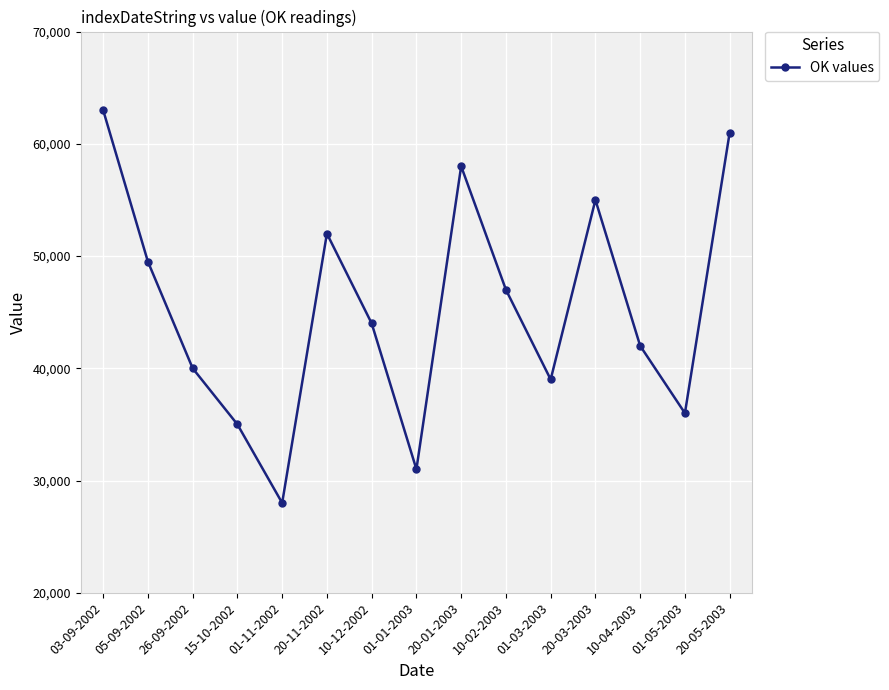

Rank the categories by value from highest to lowest.

03-09-2002, 20-05-2003, 20-01-2003, 20-03-2003, 20-11-2002, 05-09-2002, 10-02-2003, 10-12-2002, 10-04-2003, 26-09-2002, 01-03-2003, 01-05-2003, 15-10-2002, 01-01-2003, 01-11-2002